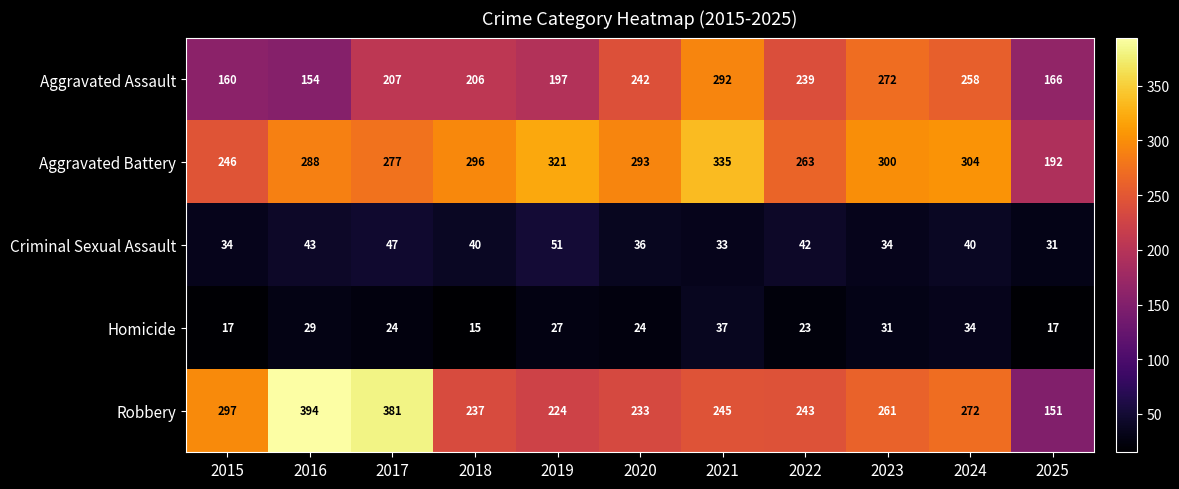

Which series has the largest total across all categories?

Aggravated Battery